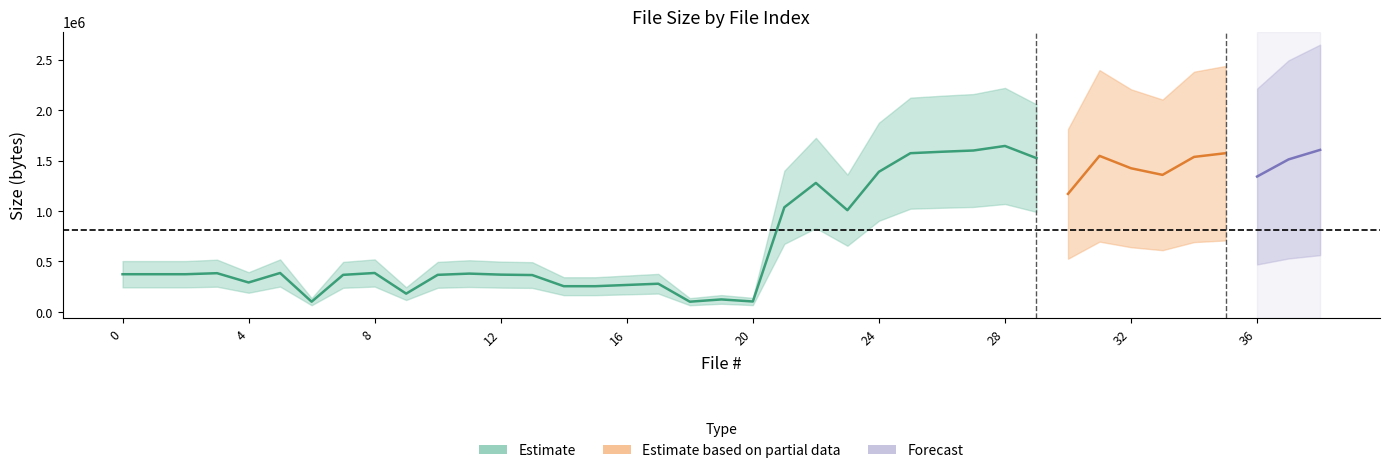

Is the value of Estimate based on partial data at 37 greater than the value of Forecast at 29?

No